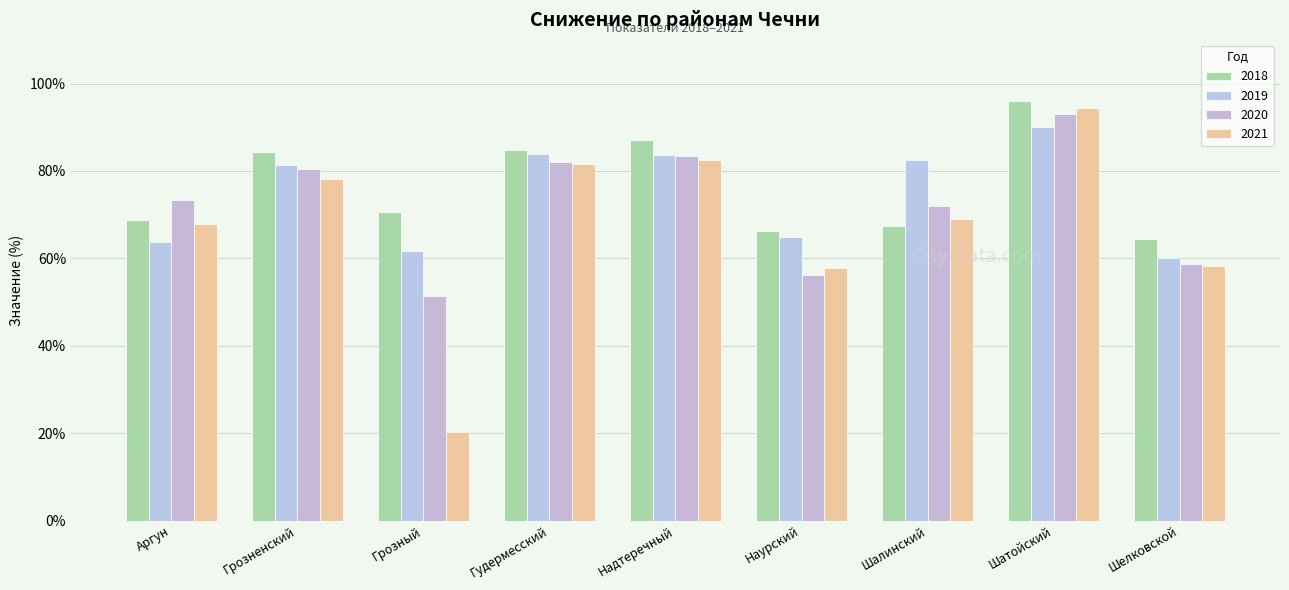

At how many categories does at least one series exceed 37?

9